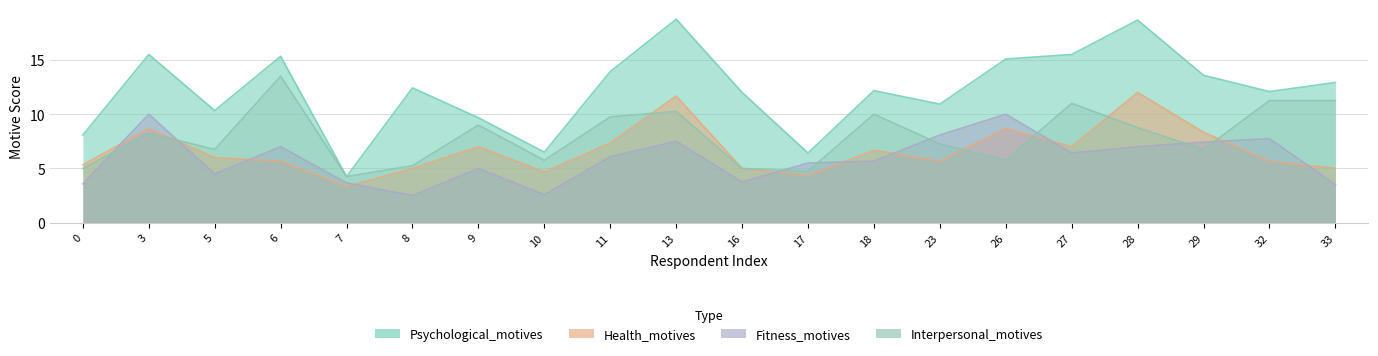

Between 5 and 23, which series saw the biggest shift?

Fitness_motives